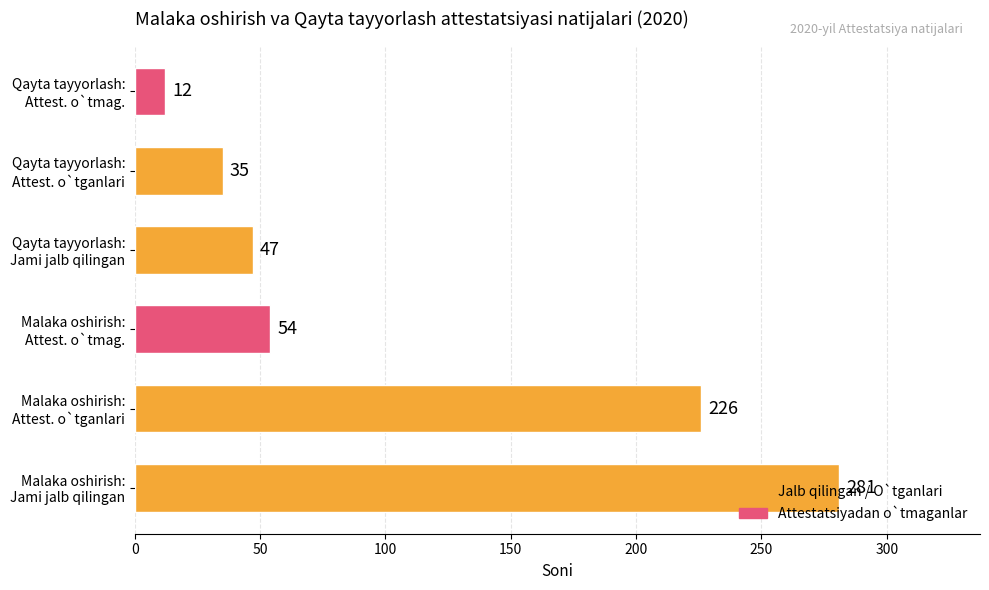

What is the greatest value displayed?

281